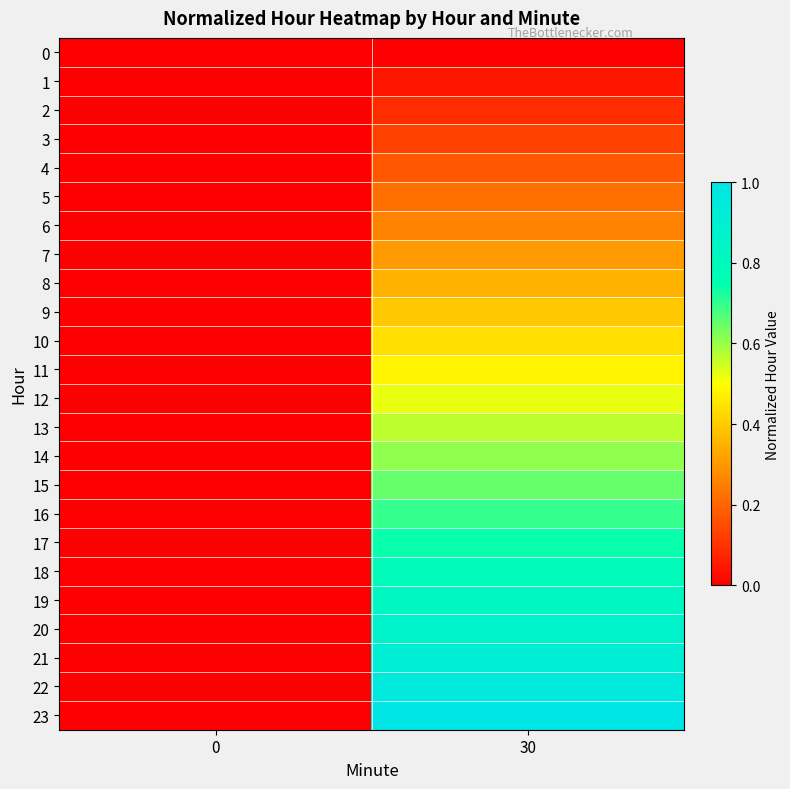

What is the spread (max minus min) of values at 30?

1.0